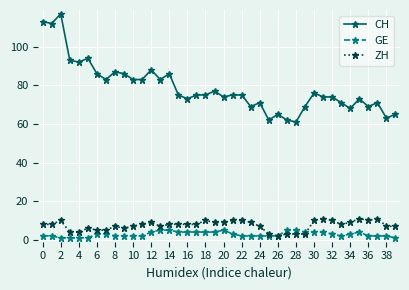

What is the maximum value for CH?

117